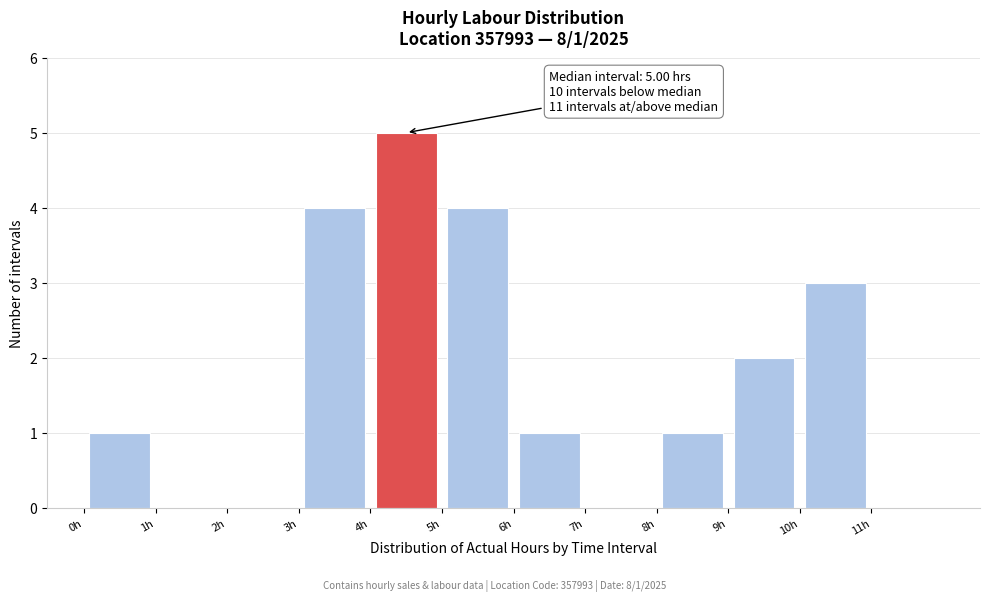

Over which range of the x-axis is the bar tallest?

4 to 5